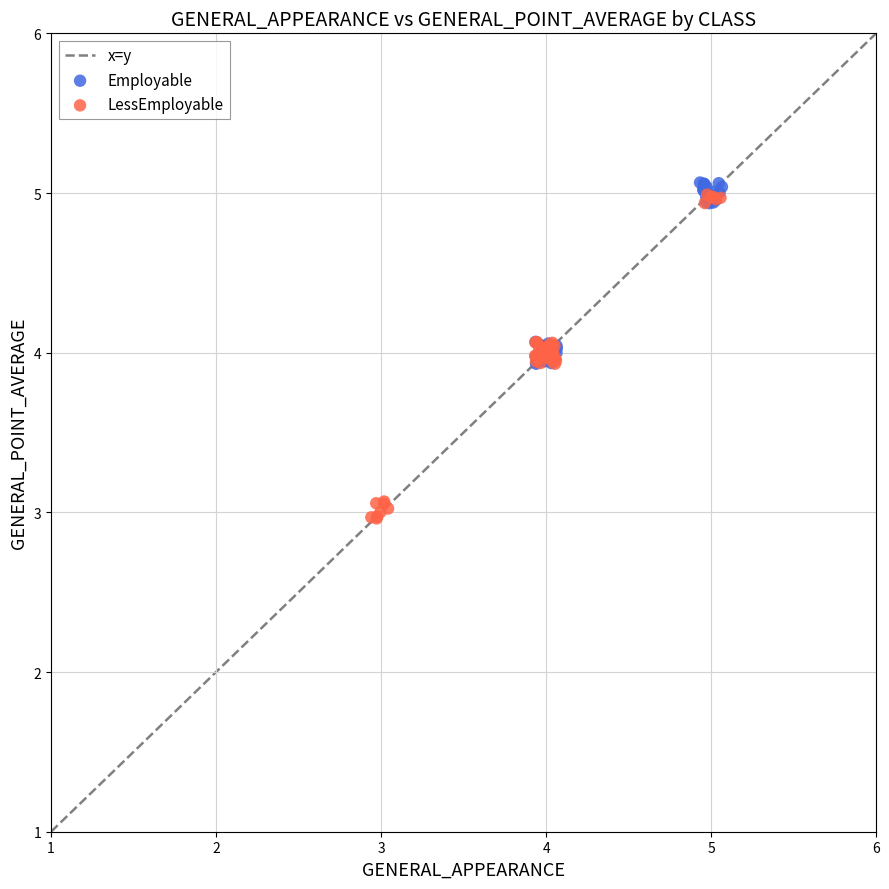

Which series contains the lowest Y value?

LessEmployable